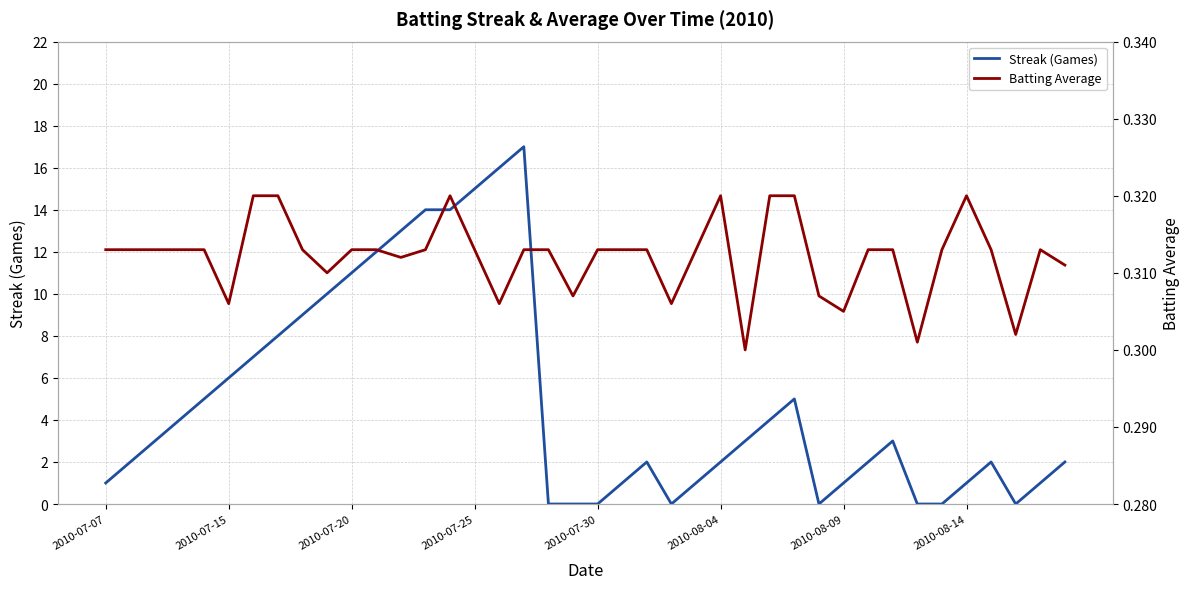

How many data points does each series have?

40